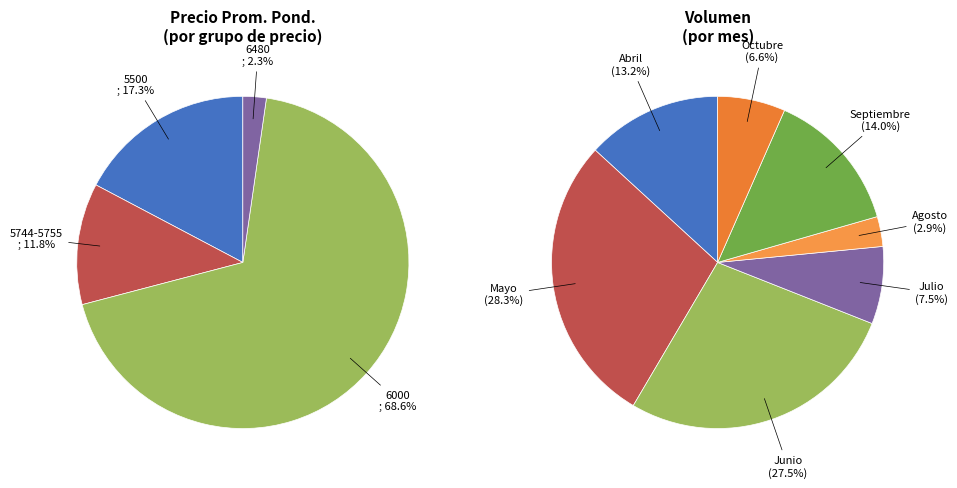

The 52 slice represents 12% of the pie. True or false?

False